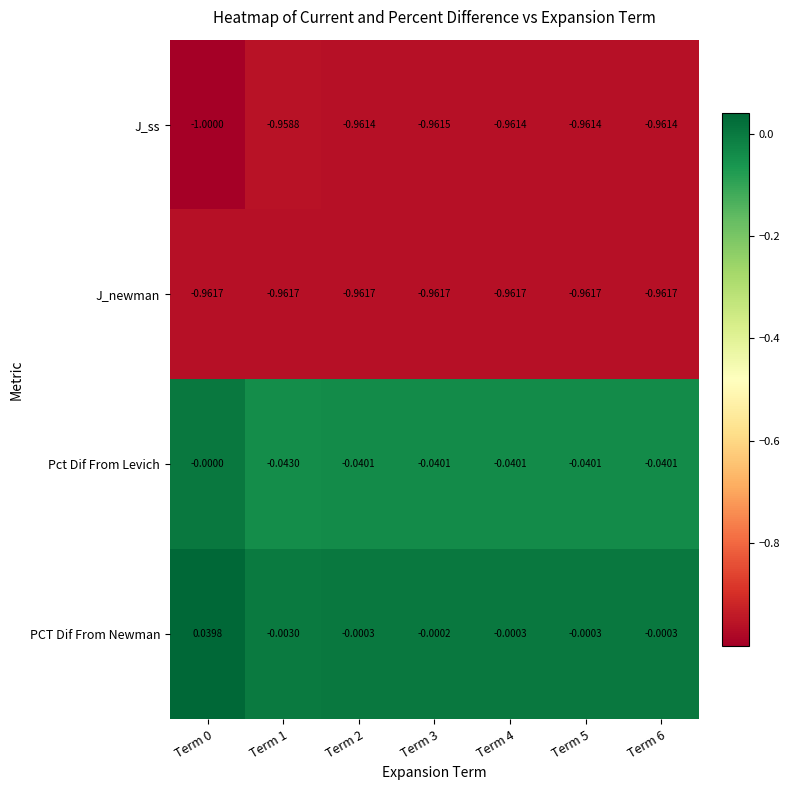

Rank the series by their maximum value, from highest to lowest.

PCT Dif From Newman, Pct Dif From Levich, J_ss, J_newman